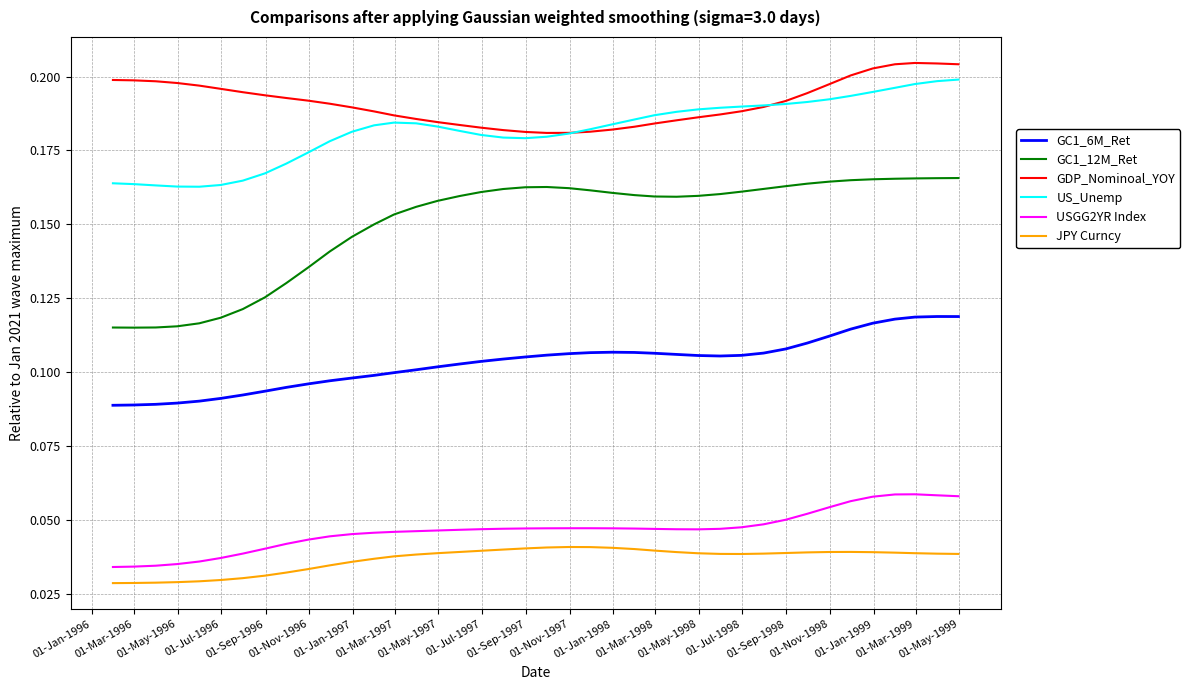

True or false: USGG2YR Index and JPY Curncy cross at least once.

False